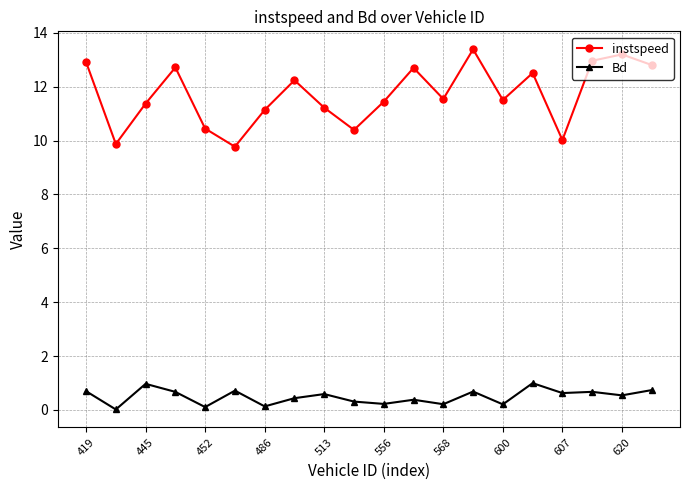

True or false: instspeed and Bd cross at least once.

False